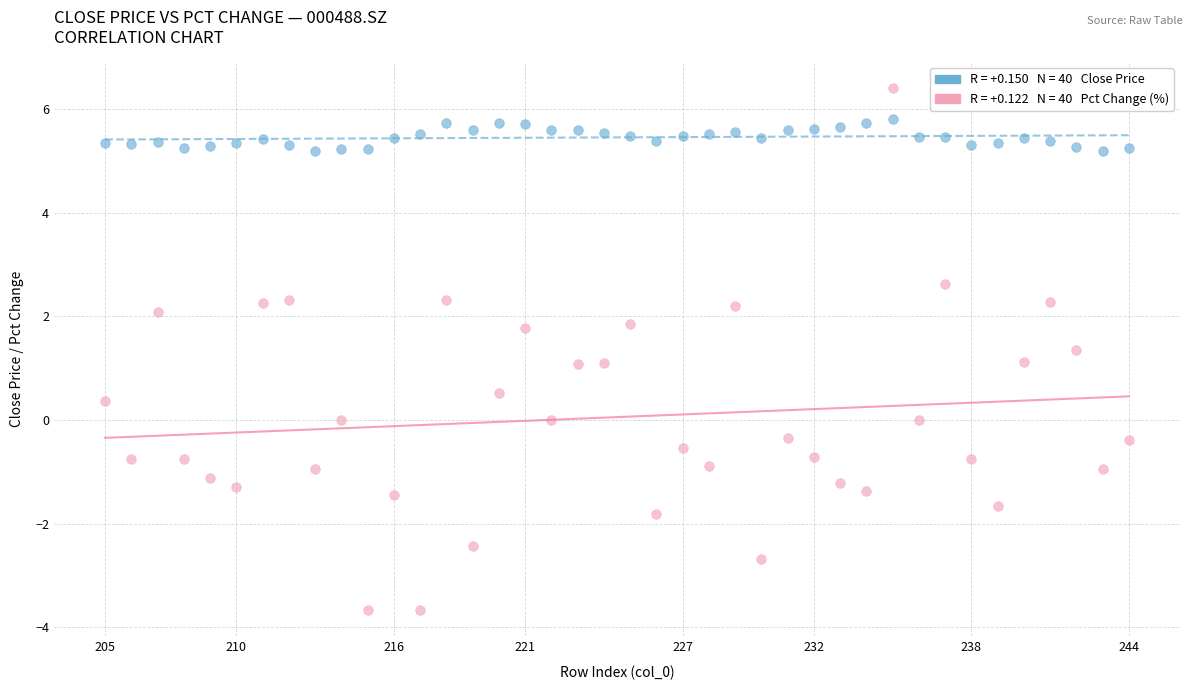

Across all data points, what is the range of Y values (max minus min)?

10.1